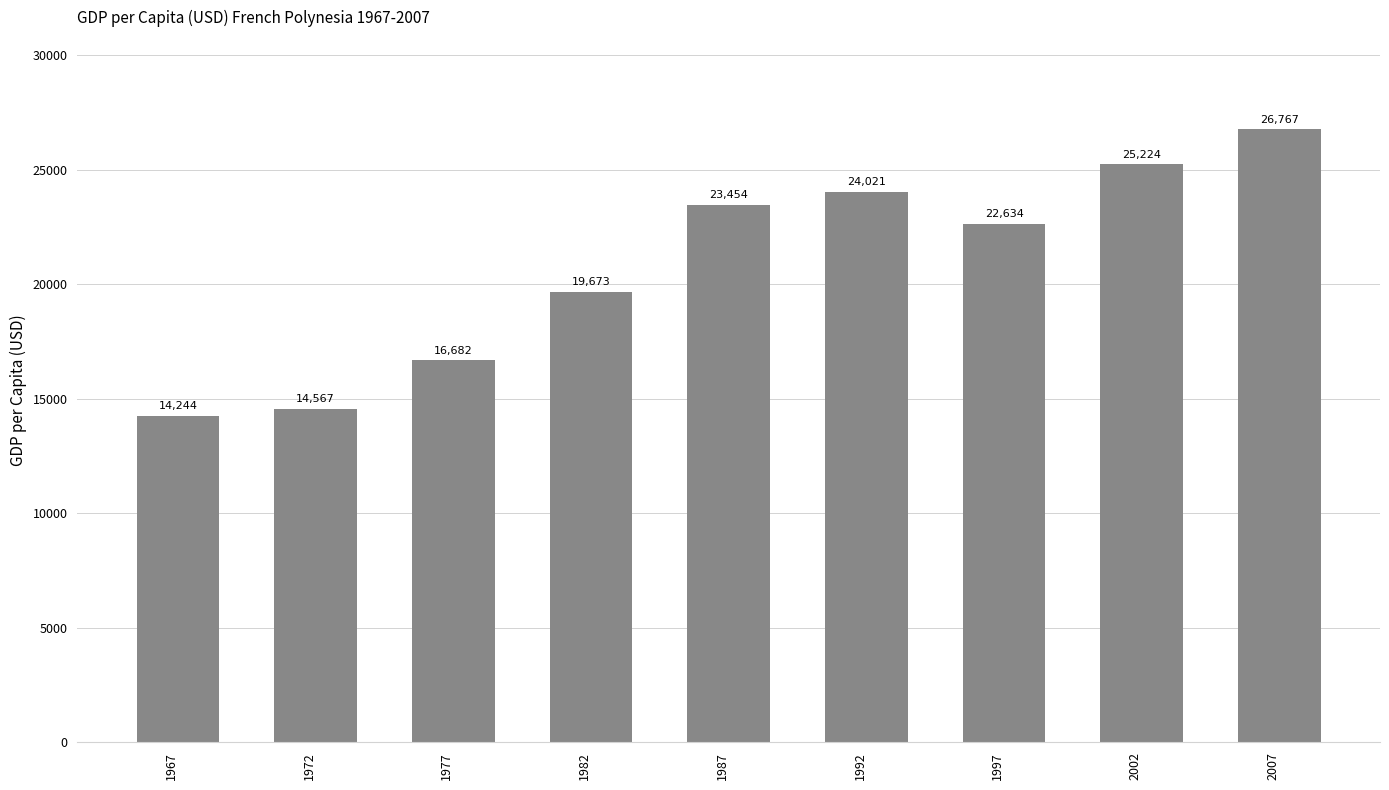

The chart shows a value of 22634.1 at 1997. True or false?

True